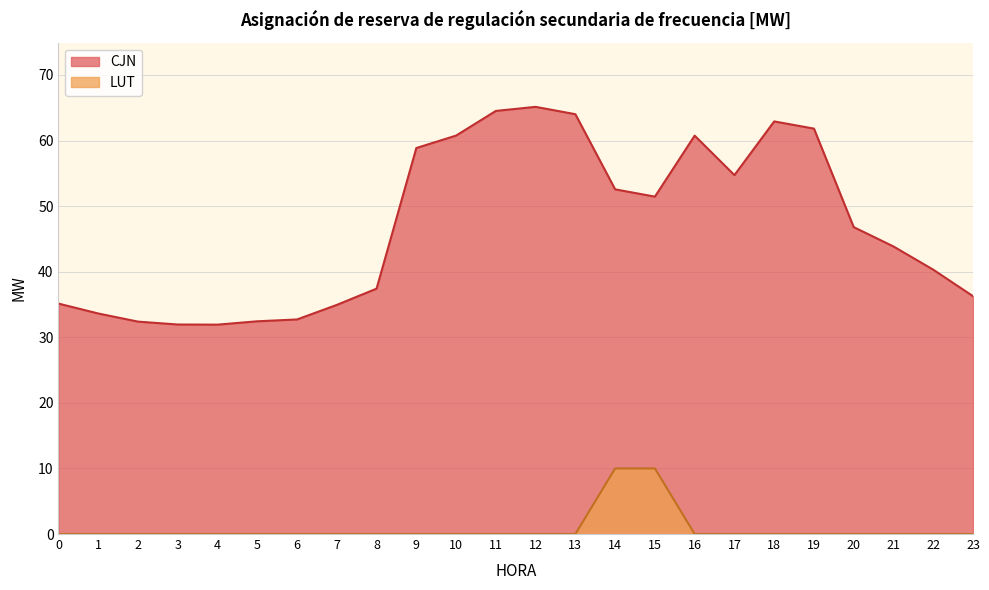

Where is the first local minimum for CJN?

4